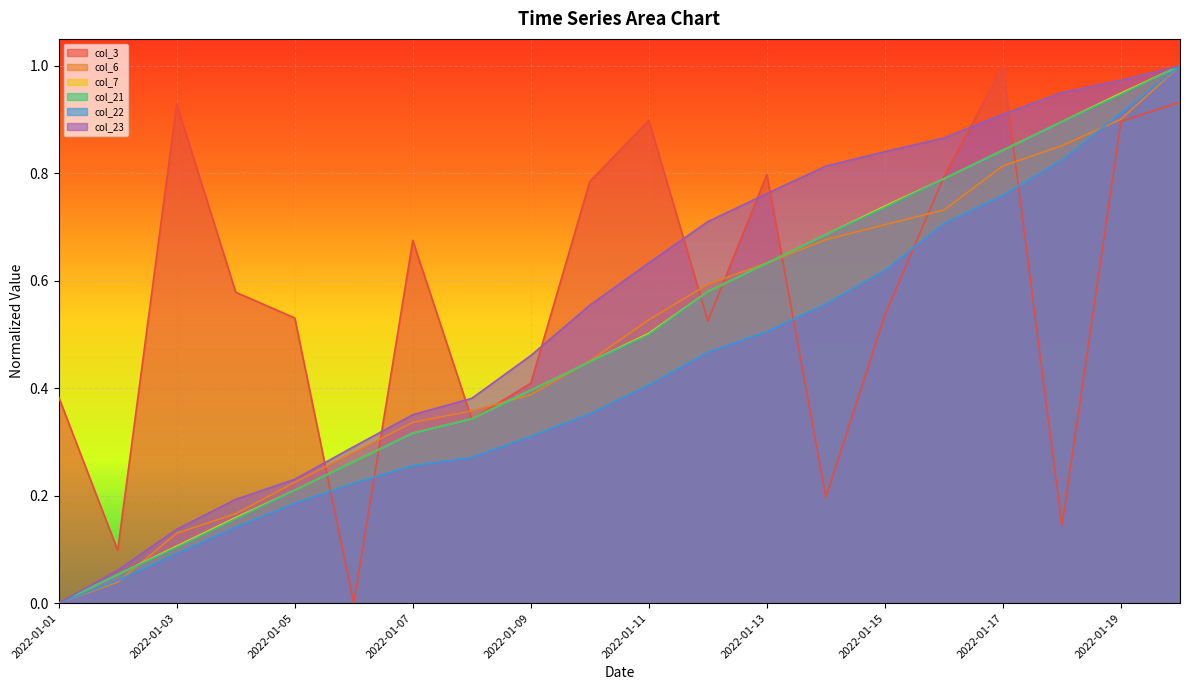

Rank the series at 2022-01-04 from highest to lowest value.

col_3, col_23, col_6, col_7, col_21, col_22